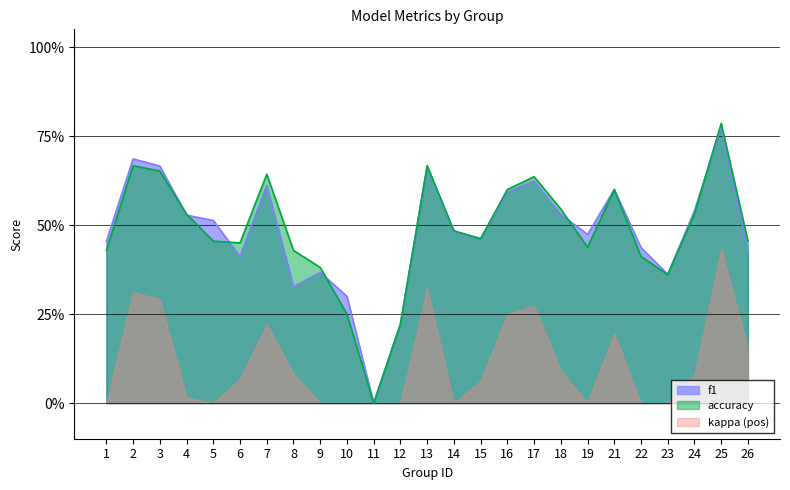

Rank the series at 19 from lowest to highest value.

kappa (pos), accuracy, f1